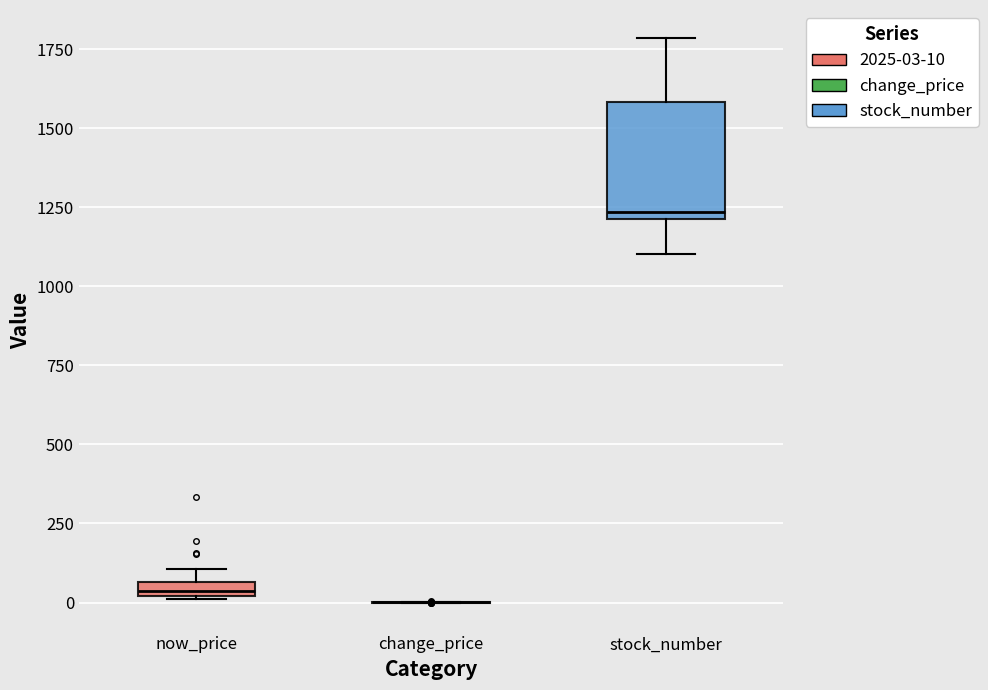

Which box is the tallest, from its lower edge to its upper edge?

stock_number